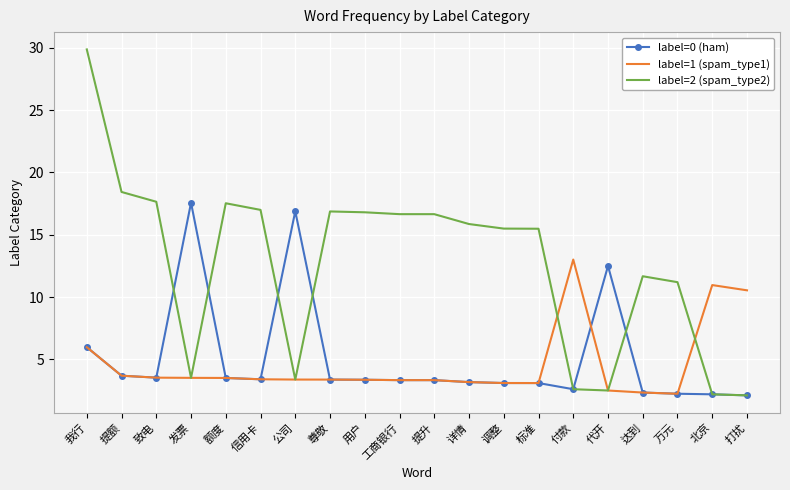

What is the total value across all series at 我行?

41.8